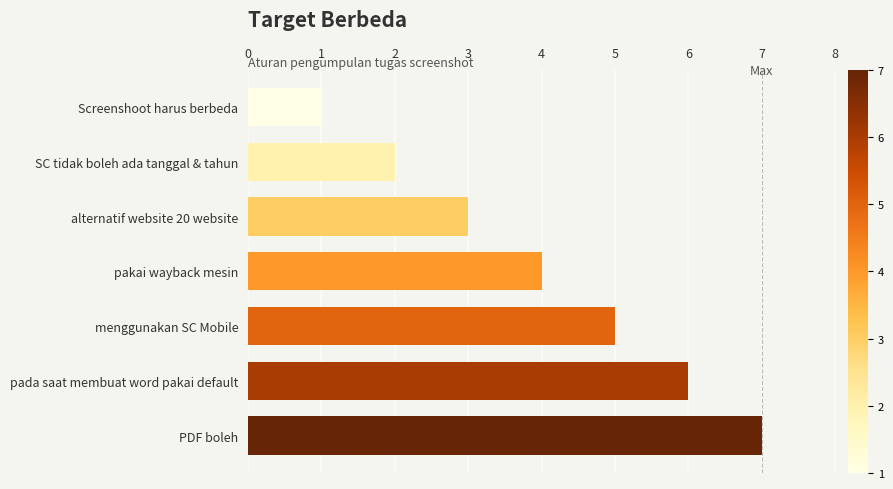

List the labels in order of value, smallest first.

Screenshoot harus berbeda, SC tidak boleh ada tanggal & tahun, alternatif website 20 website, pakai wayback mesin, menggunakan SC Mobile, pada saat membuat word pakai default, PDF boleh